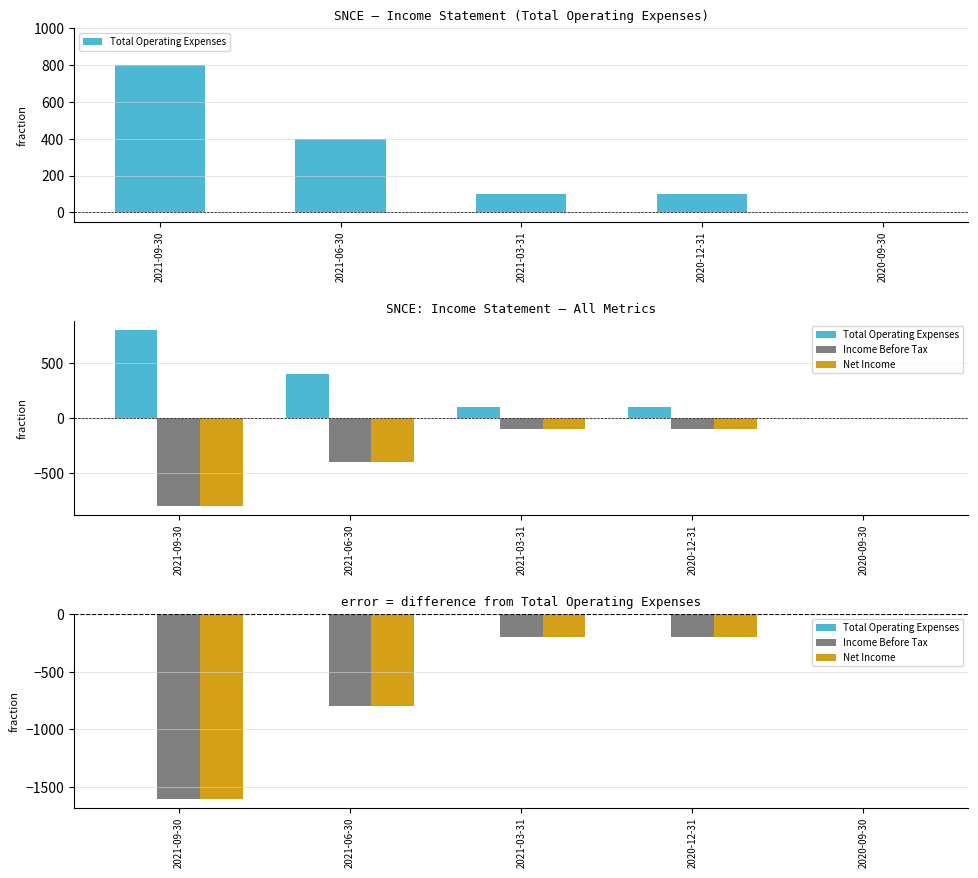

Reading right to left, extract all data points from this chart.

Total Operating Expenses: 2020-09-30=0	2020-12-31=0	2021-03-31=0	2021-06-30=0	2021-09-30=0
Income Before Tax: 2020-09-30=0	2020-12-31=-200	2021-03-31=-200	2021-06-30=-800	2021-09-30=-1600
Net Income: 2020-09-30=0	2020-12-31=-200	2021-03-31=-200	2021-06-30=-800	2021-09-30=-1600